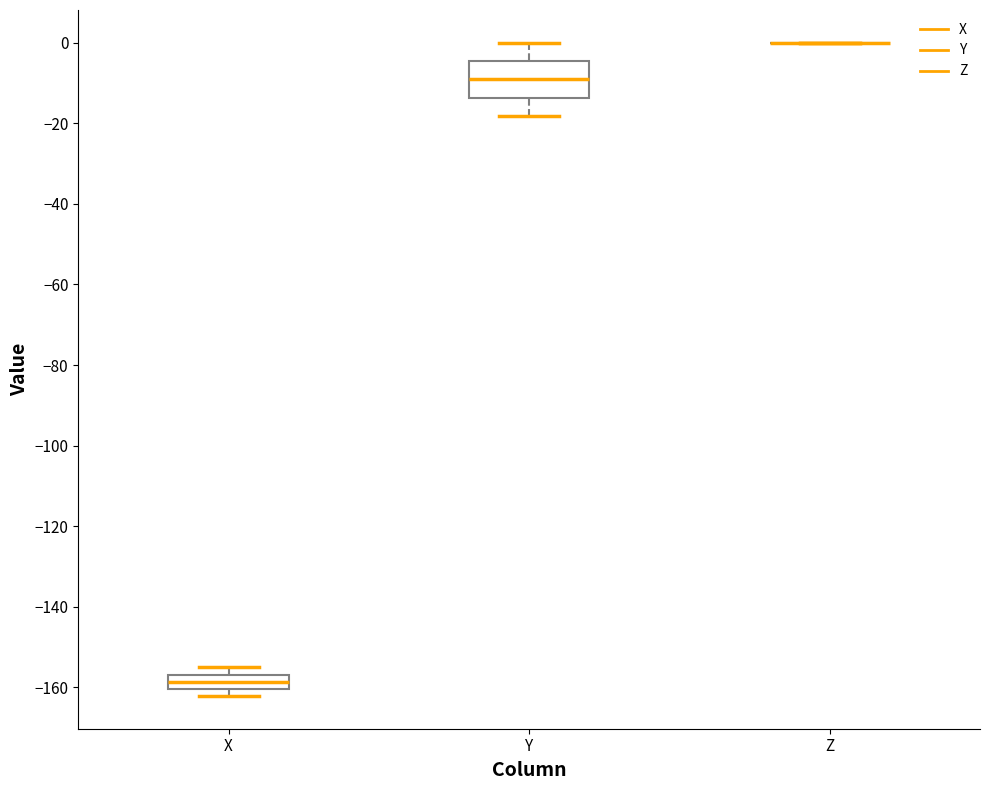

Which box is the tallest, from its lower edge to its upper edge?

Y